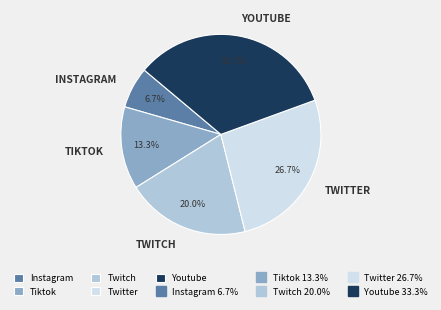

Is there a majority slice in this chart?

No